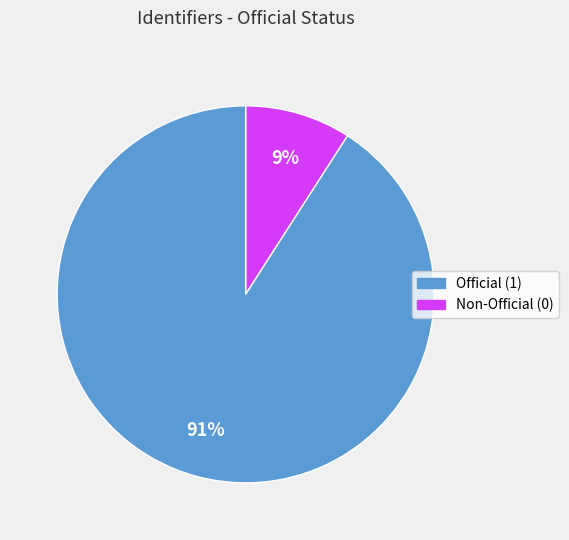

To the nearest percent, what is the difference between the largest and smallest slice percentages?

82%